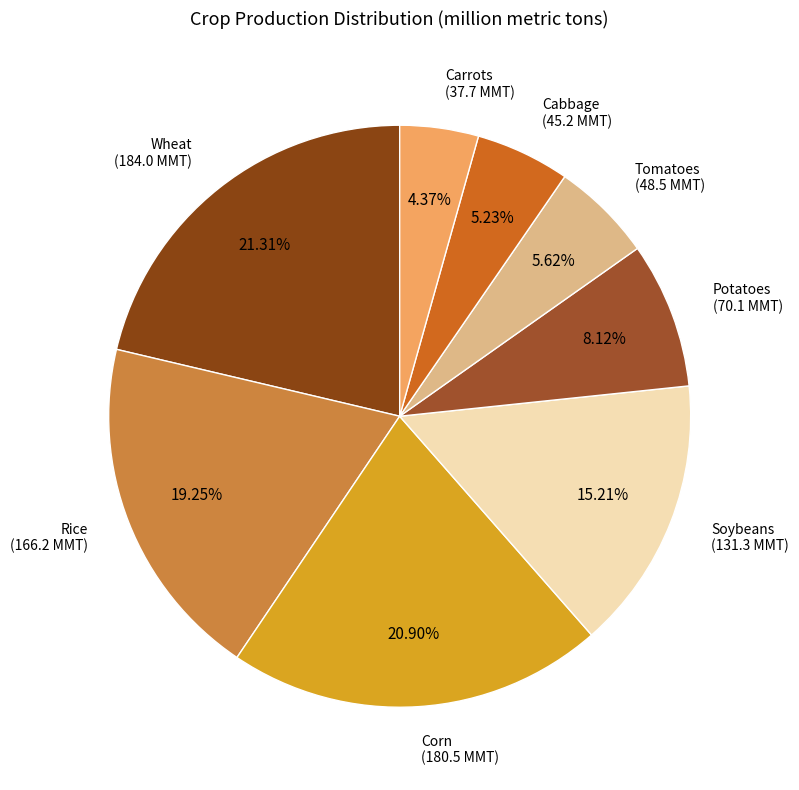

Rank the categories by value from highest to lowest.

Wheat, Corn, Rice, Soybeans, Potatoes, Tomatoes, Cabbage, Carrots